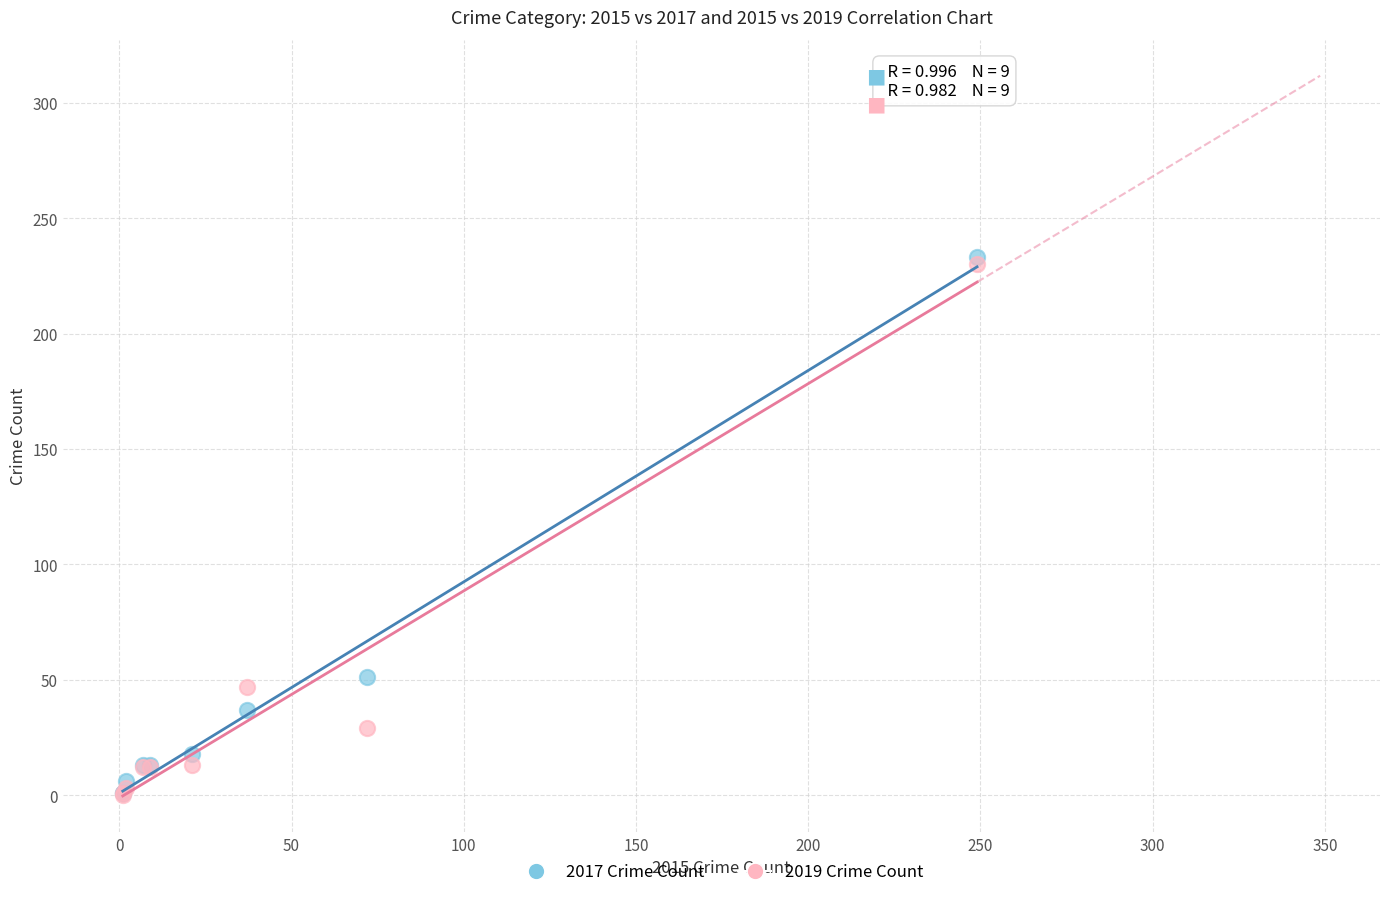

Across all series, what Y value is closest to 116?

51